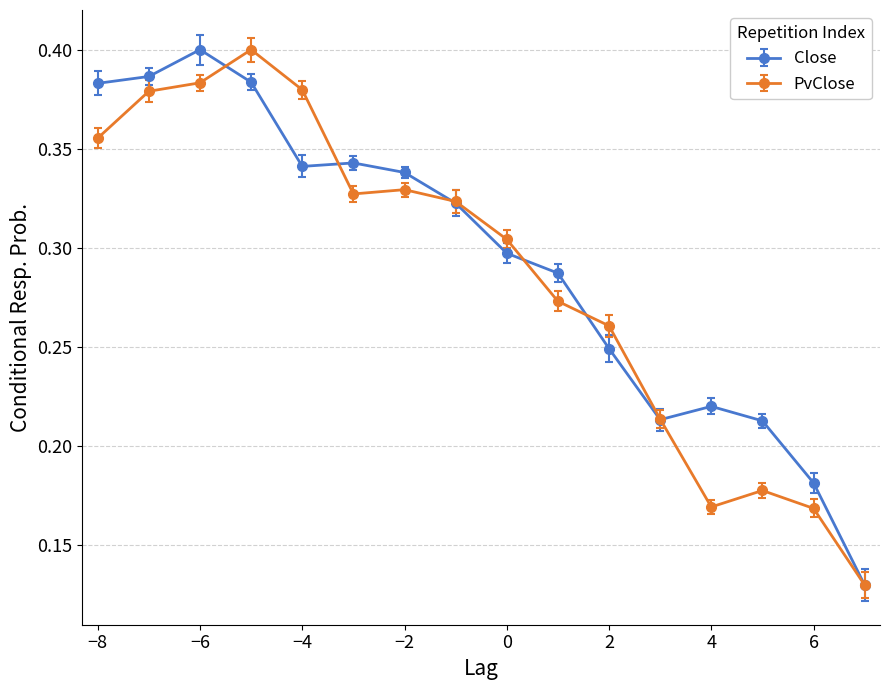

True or false: PvClose has more than 1 points higher than both neighbors.

True